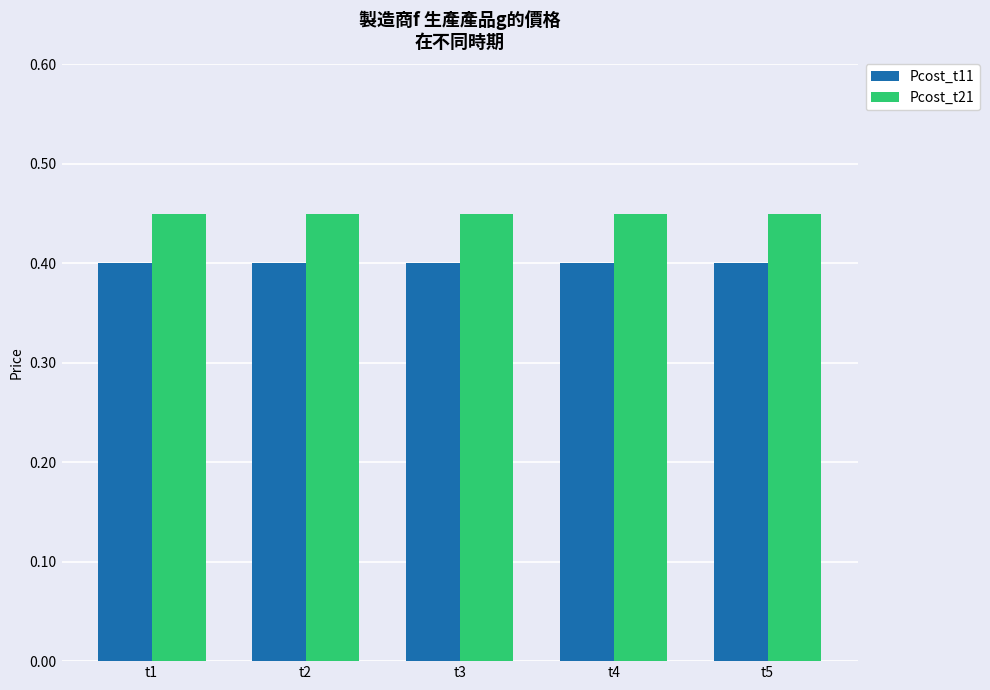

Does the chart contain any negative values?

No